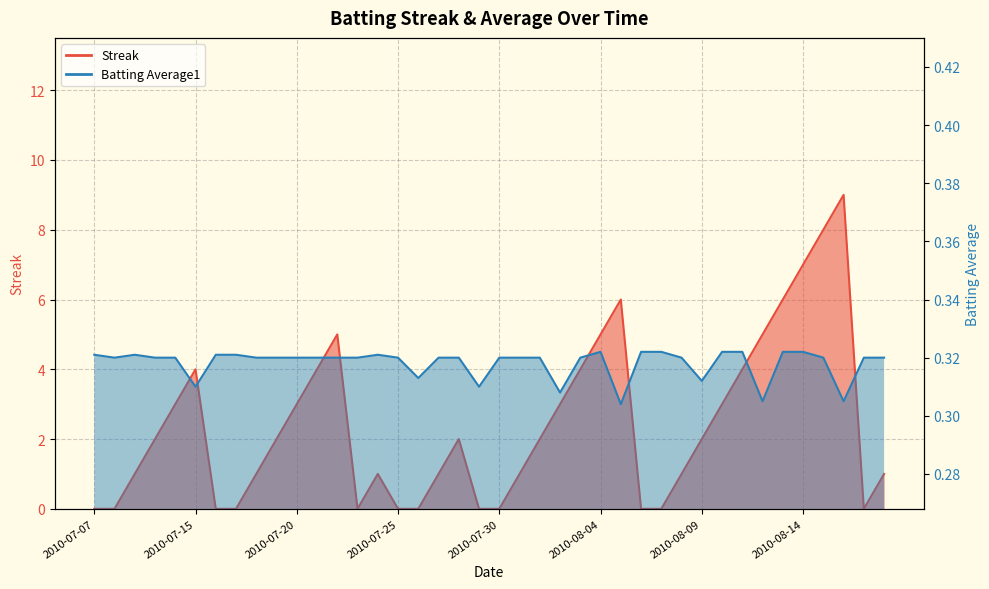

How many Batting Average1 values are between 0 and 1?

40